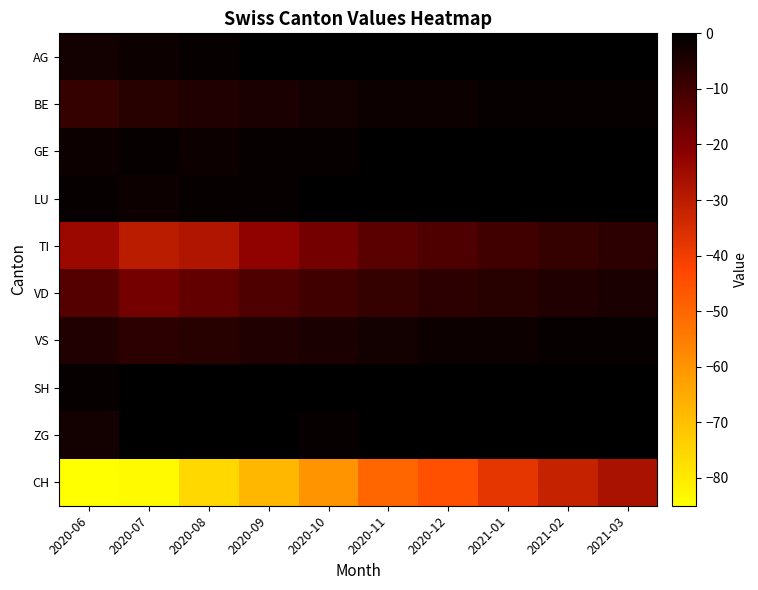

What is the greatest value displayed?

2